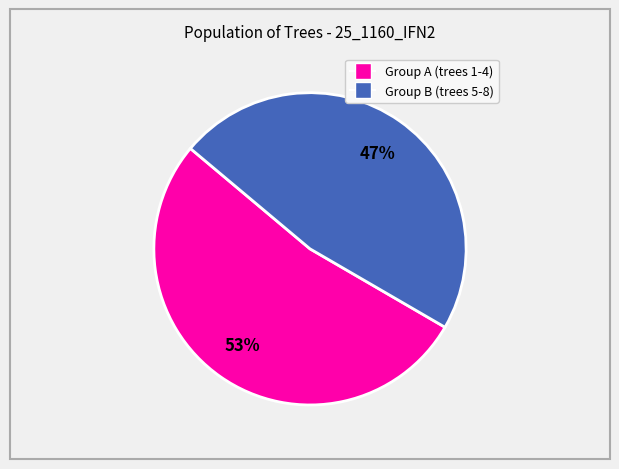

To the nearest percent, what is the average slice percentage?

50%